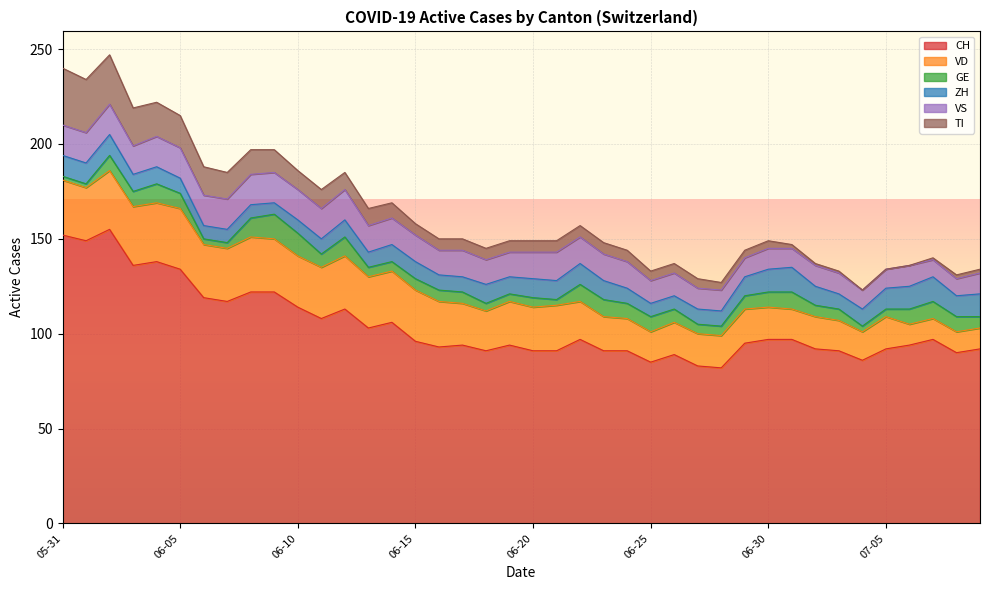

Reading right to left, transcribe all the data shown in this chart.

CH: 2020-07-09=92	2020-07-08=90	2020-07-07=97	2020-07-06=94	2020-07-05=92	2020-07-04=86	2020-07-03=91	2020-07-02=92	2020-07-01=97	2020-06-30=97	2020-06-29=95	2020-06-28=82	2020-06-27=83	2020-06-26=89	2020-06-25=85	2020-06-24=91	2020-06-23=91	2020-06-22=97	2020-06-21=91	2020-06-20=91	2020-06-19=94	2020-06-18=91	2020-06-17=94	2020-06-16=93	2020-06-15=96	2020-06-14=106	2020-06-13=103	2020-06-12=113	2020-06-11=108	2020-06-10=114	2020-06-09=122	2020-06-08=122	2020-06-07=117	2020-06-06=119	2020-06-05=134	2020-06-04=138	2020-06-03=136	2020-06-02=155	2020-06-01=149	2020-05-31=152
VD: 2020-07-09=11	2020-07-08=11	2020-07-07=11	2020-07-06=11	2020-07-05=17	2020-07-04=15	2020-07-03=16	2020-07-02=17	2020-07-01=16	2020-06-30=17	2020-06-29=18	2020-06-28=17	2020-06-27=17	2020-06-26=17	2020-06-25=16	2020-06-24=17	2020-06-23=18	2020-06-22=20	2020-06-21=24	2020-06-20=23	2020-06-19=23	2020-06-18=21	2020-06-17=22	2020-06-16=24	2020-06-15=27	2020-06-14=27	2020-06-13=27	2020-06-12=28	2020-06-11=27	2020-06-10=27	2020-06-09=28	2020-06-08=29	2020-06-07=28	2020-06-06=28	2020-06-05=32	2020-06-04=31	2020-06-03=31	2020-06-02=31	2020-06-01=28	2020-05-31=29
GE: 2020-07-09=6	2020-07-08=8	2020-07-07=9	2020-07-06=8	2020-07-05=4	2020-07-04=3	2020-07-03=6	2020-07-02=6	2020-07-01=9	2020-06-30=8	2020-06-29=7	2020-06-28=5	2020-06-27=5	2020-06-26=7	2020-06-25=8	2020-06-24=8	2020-06-23=9	2020-06-22=9	2020-06-21=3	2020-06-20=5	2020-06-19=4	2020-06-18=4	2020-06-17=6	2020-06-16=6	2020-06-15=6	2020-06-14=5	2020-06-13=5	2020-06-12=10	2020-06-11=7	2020-06-10=12	2020-06-09=13	2020-06-08=10	2020-06-07=3	2020-06-06=3	2020-06-05=8	2020-06-04=10	2020-06-03=8	2020-06-02=8	2020-06-01=2	2020-05-31=2
ZH: 2020-07-09=12	2020-07-08=11	2020-07-07=13	2020-07-06=12	2020-07-05=11	2020-07-04=9	2020-07-03=8	2020-07-02=10	2020-07-01=13	2020-06-30=12	2020-06-29=10	2020-06-28=8	2020-06-27=8	2020-06-26=7	2020-06-25=7	2020-06-24=8	2020-06-23=10	2020-06-22=11	2020-06-21=10	2020-06-20=10	2020-06-19=9	2020-06-18=10	2020-06-17=8	2020-06-16=8	2020-06-15=9	2020-06-14=9	2020-06-13=8	2020-06-12=9	2020-06-11=8	2020-06-10=7	2020-06-09=6	2020-06-08=7	2020-06-07=7	2020-06-06=7	2020-06-05=8	2020-06-04=9	2020-06-03=9	2020-06-02=11	2020-06-01=11	2020-05-31=11
VS: 2020-07-09=11	2020-07-08=9	2020-07-07=9	2020-07-06=11	2020-07-05=10	2020-07-04=10	2020-07-03=11	2020-07-02=11	2020-07-01=10	2020-06-30=11	2020-06-29=10	2020-06-28=11	2020-06-27=11	2020-06-26=12	2020-06-25=12	2020-06-24=14	2020-06-23=14	2020-06-22=14	2020-06-21=15	2020-06-20=14	2020-06-19=13	2020-06-18=13	2020-06-17=14	2020-06-16=13	2020-06-15=14	2020-06-14=14	2020-06-13=14	2020-06-12=16	2020-06-11=16	2020-06-10=16	2020-06-09=16	2020-06-08=16	2020-06-07=16	2020-06-06=16	2020-06-05=16	2020-06-04=16	2020-06-03=15	2020-06-02=16	2020-06-01=16	2020-05-31=16
TI: 2020-07-09=2	2020-07-08=2	2020-07-07=1	2020-07-06=0	2020-07-05=0	2020-07-04=0	2020-07-03=1	2020-07-02=1	2020-07-01=2	2020-06-30=4	2020-06-29=4	2020-06-28=4	2020-06-27=5	2020-06-26=5	2020-06-25=5	2020-06-24=6	2020-06-23=6	2020-06-22=6	2020-06-21=6	2020-06-20=6	2020-06-19=6	2020-06-18=6	2020-06-17=6	2020-06-16=6	2020-06-15=6	2020-06-14=8	2020-06-13=9	2020-06-12=9	2020-06-11=10	2020-06-10=10	2020-06-09=12	2020-06-08=13	2020-06-07=14	2020-06-06=15	2020-06-05=17	2020-06-04=18	2020-06-03=20	2020-06-02=26	2020-06-01=28	2020-05-31=30